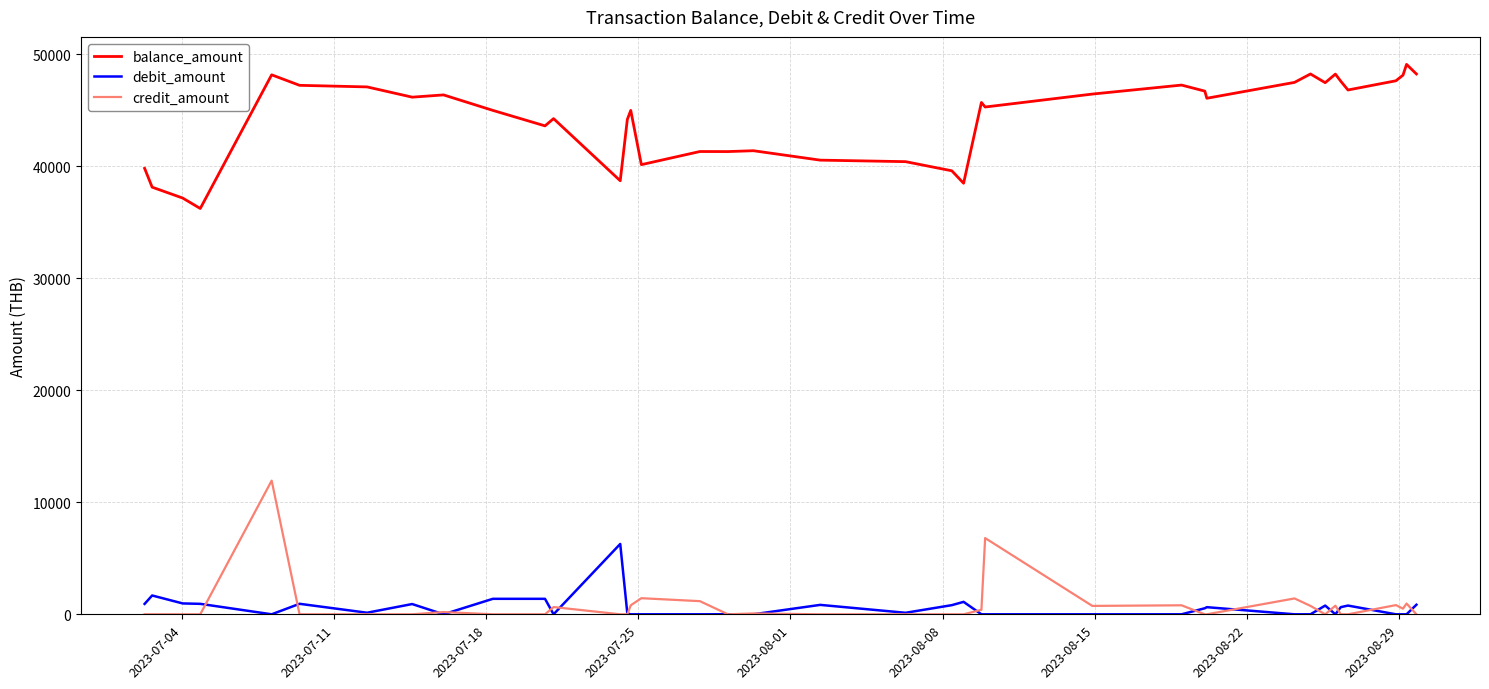

What is the maximum value shown in the chart?

49112.7